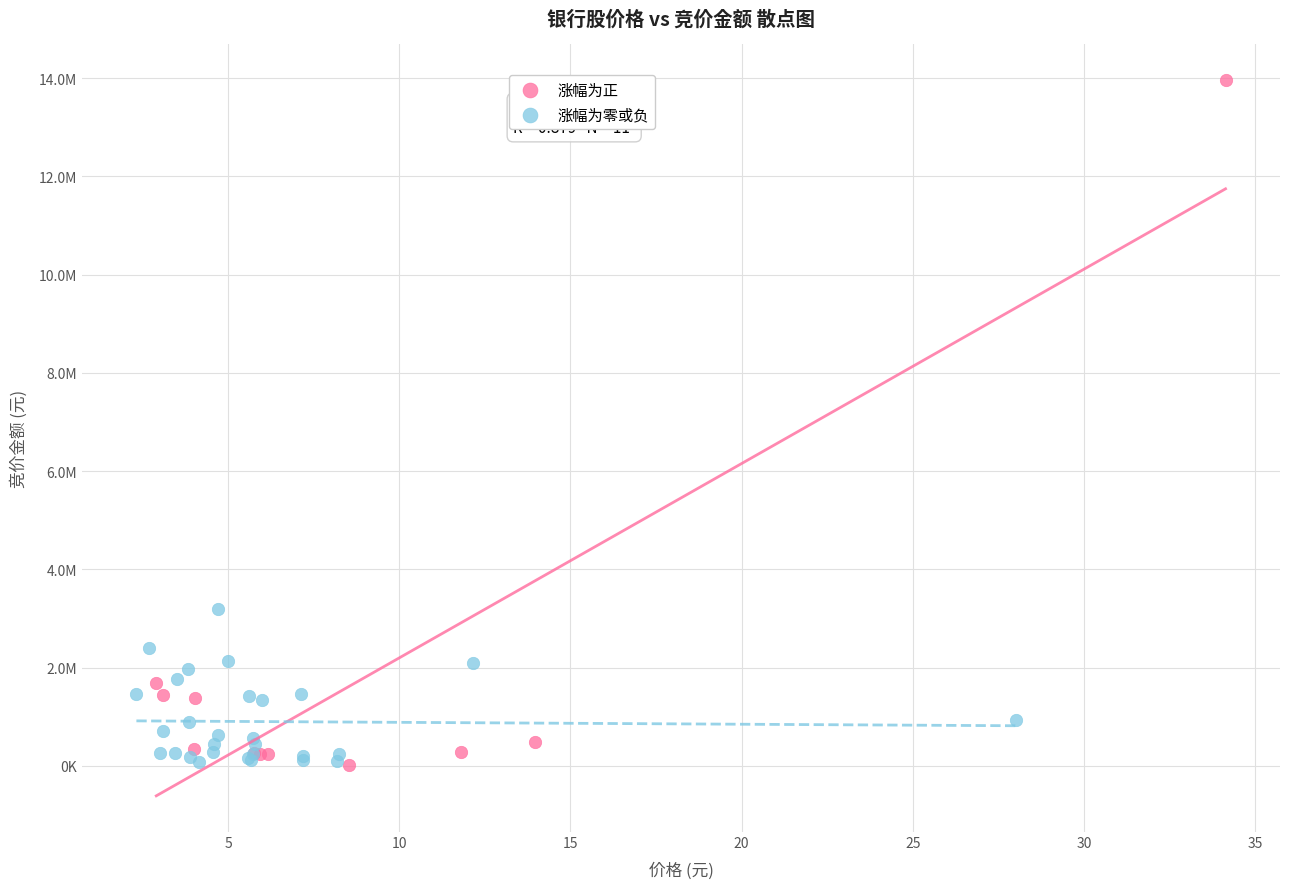

What are all the series names shown in the legend?

涨幅为正, 涨幅为零或负